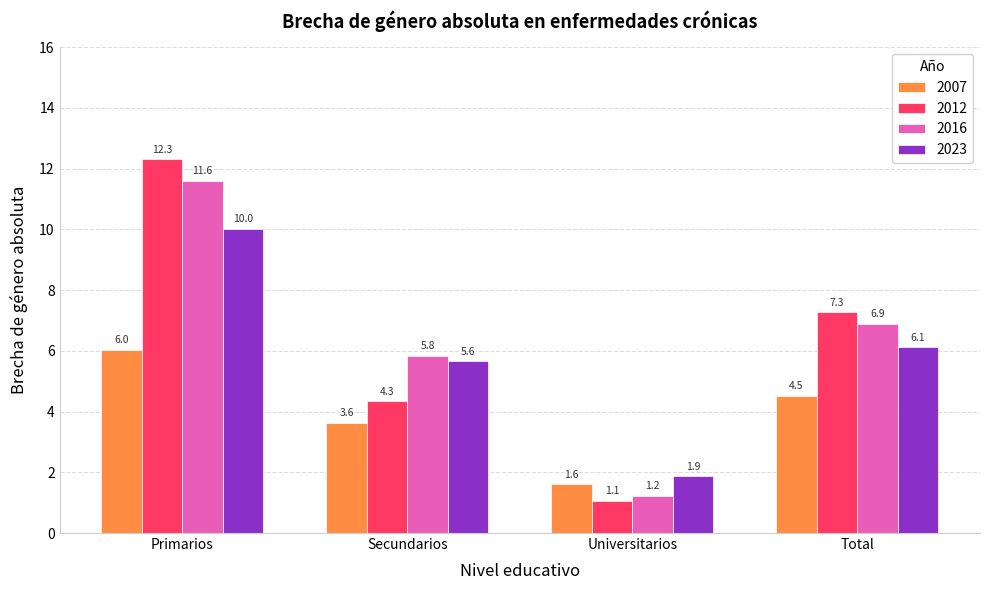

At which label does 2016 reach its peak?

Primarios